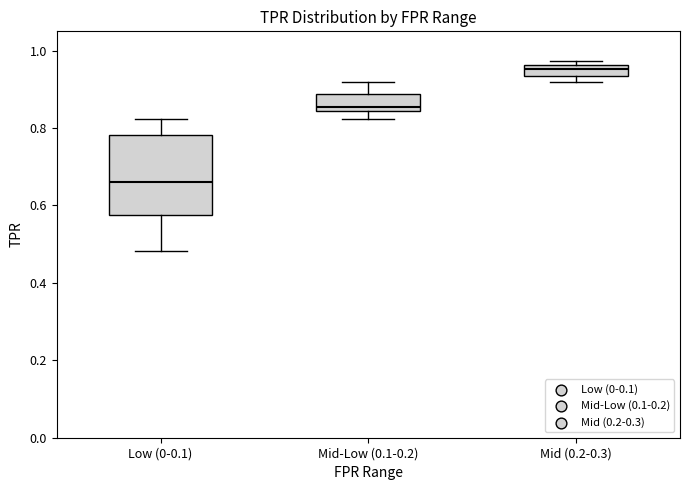

Where is the lower edge of the box for Mid (0.2-0.3) on the y-axis? The values are not printed on the chart, so give them approximately, as read against the axis.

0.94